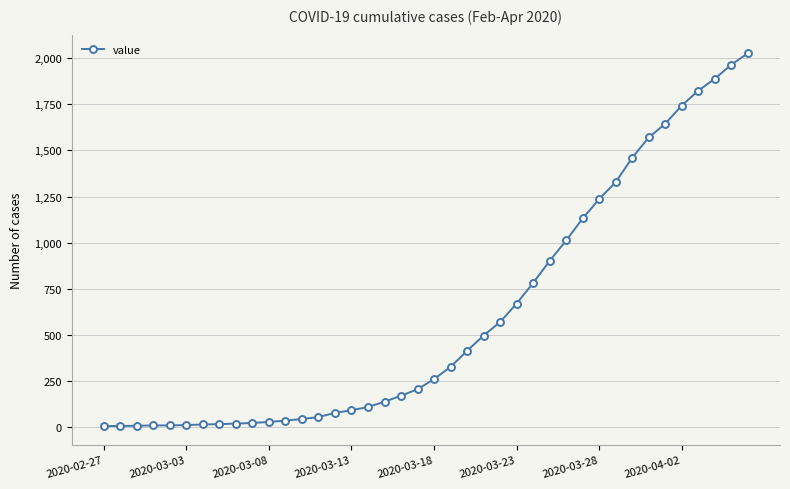

How many lines are shown in the chart?

1